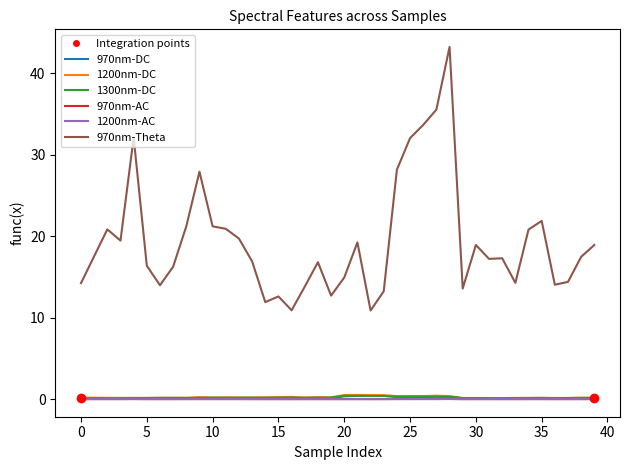

What is the average value of the 970nm-DC series?

0.1